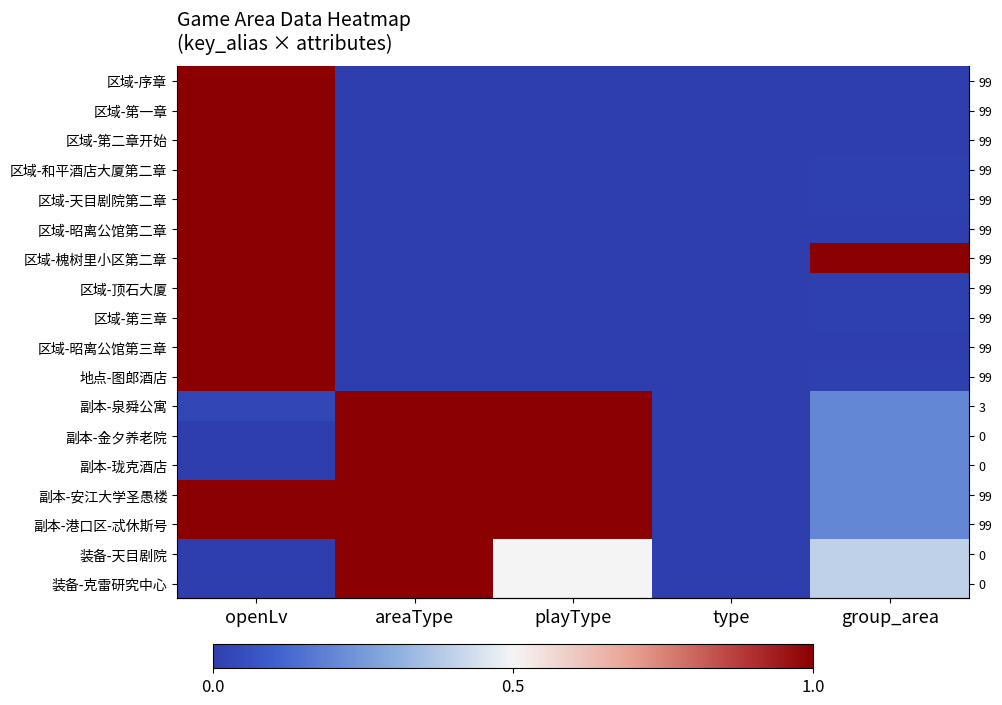

What is the total value across all series at playType?

6.0